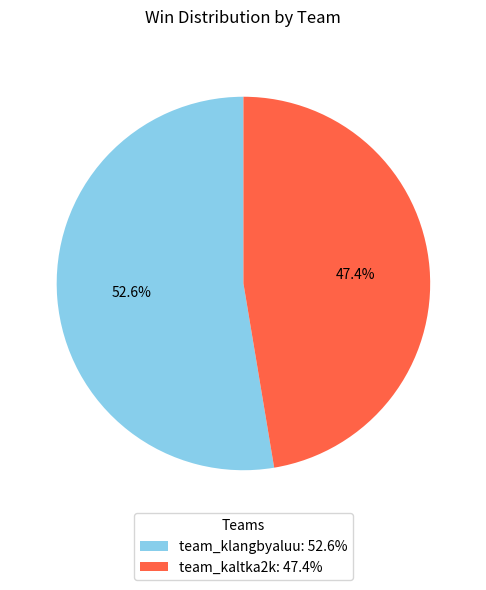

Do team_kaltka2k and team_klangbyaluu together represent more than half of the pie?

Yes